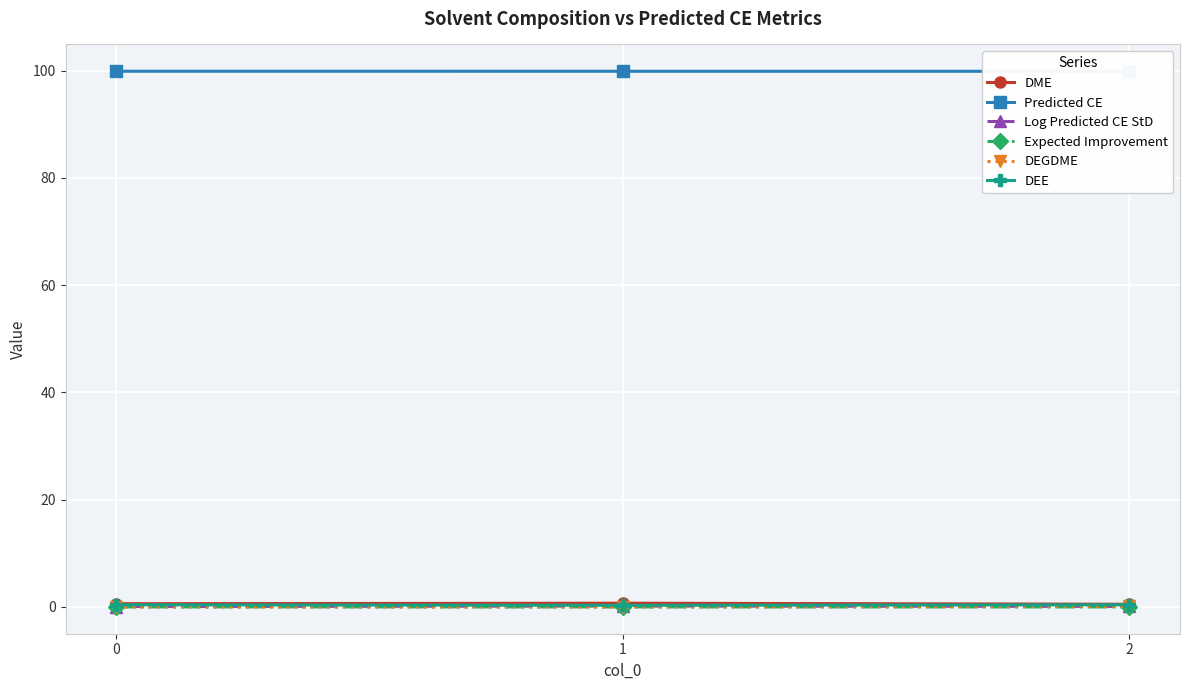

Which series changed the most between 1 and 2?

DME